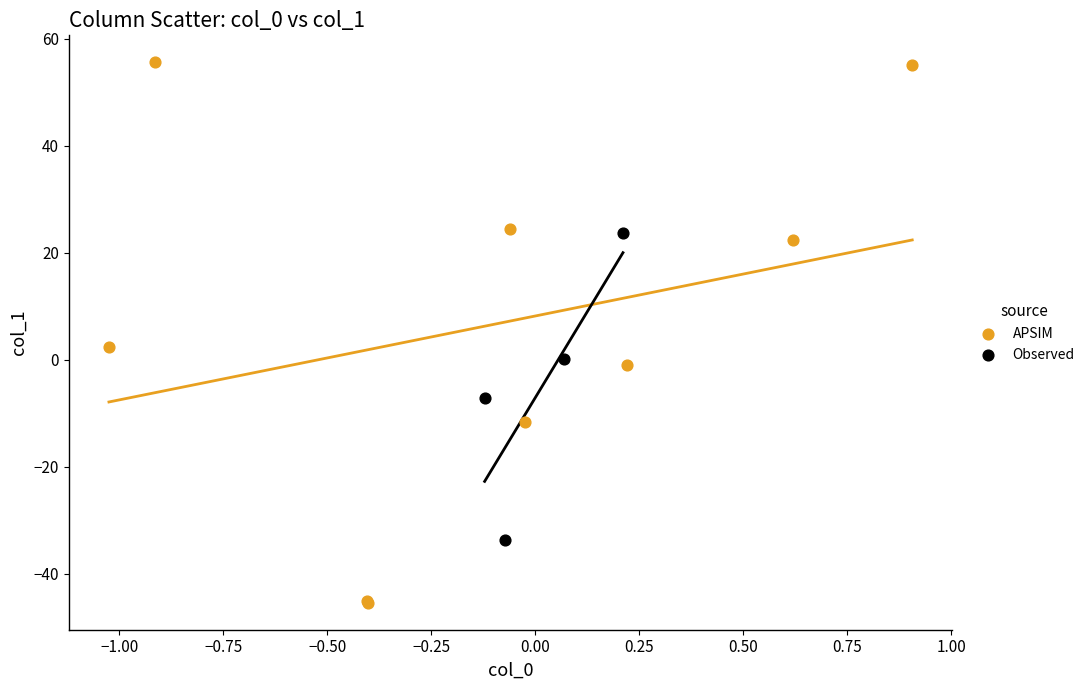

Which series contains the highest Y value?

APSIM